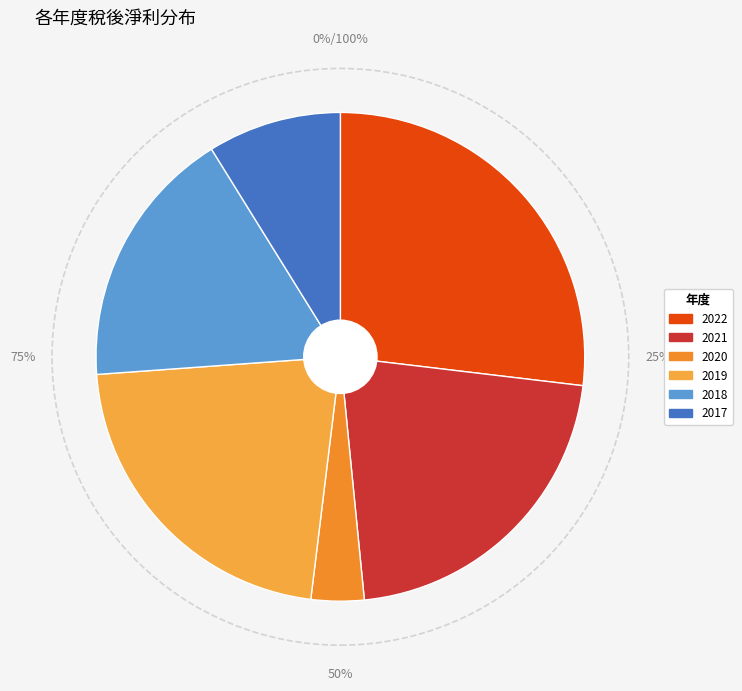

Does 2022 represent more than half of the total?

No